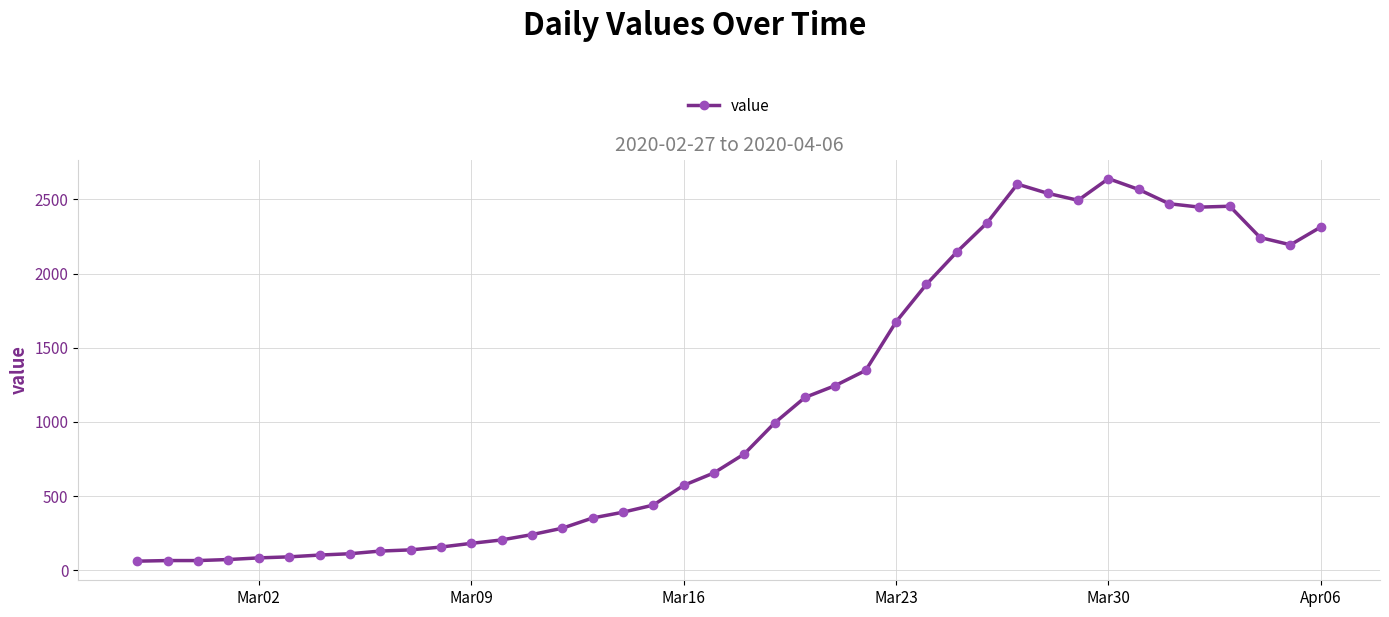

What is the maximum value shown in the chart?

2640